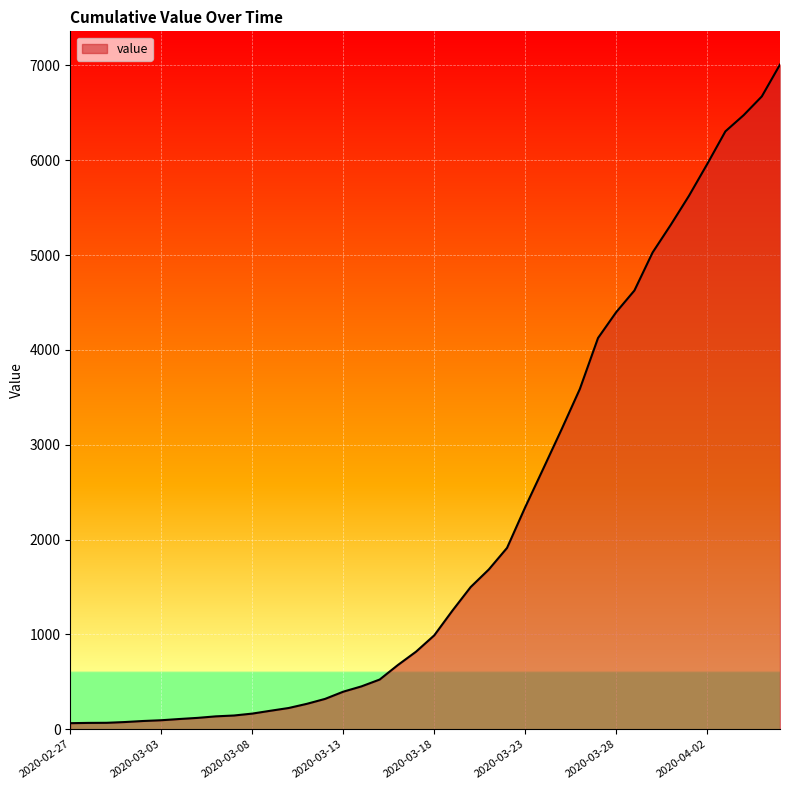

What is the greatest value displayed?

7008